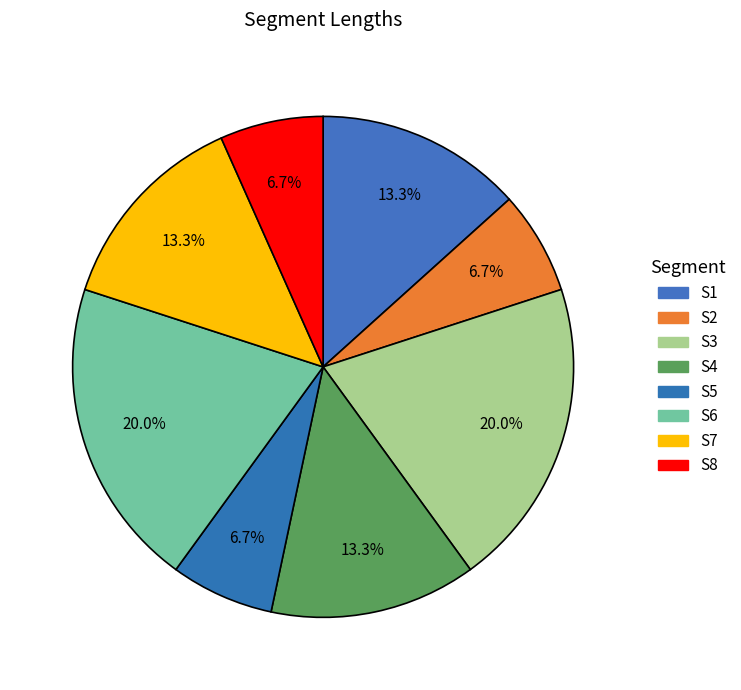

To the nearest percent, what portion does S7 represent?

13%